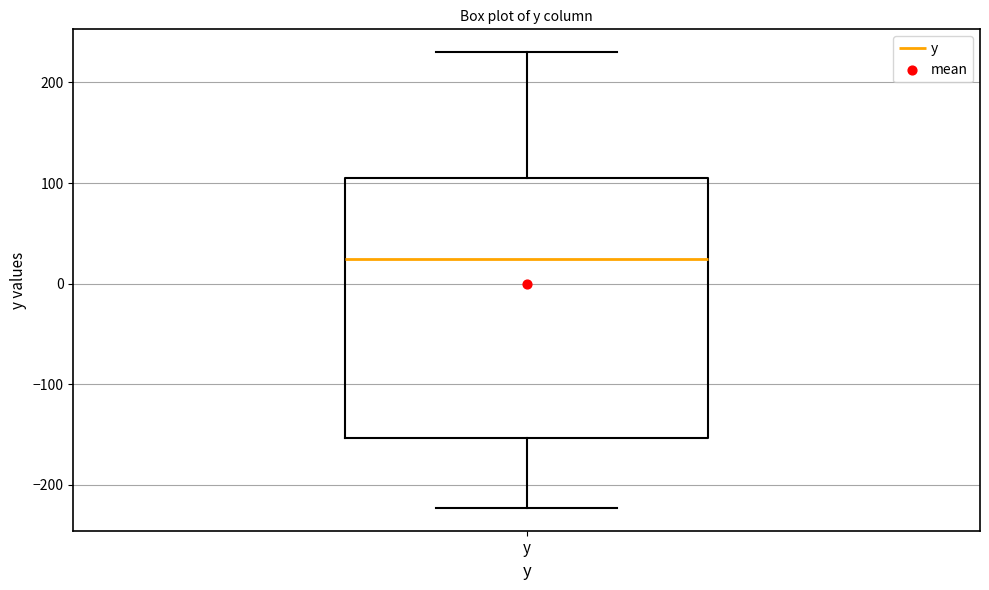

Read this box plot against the y-axis: the position of the median line, the range covered by the box, and the ends of both whiskers. The values are not printed on the chart, so give them approximately, as read against the axis.

median 20, box -150 to 110, whiskers -220 to 230